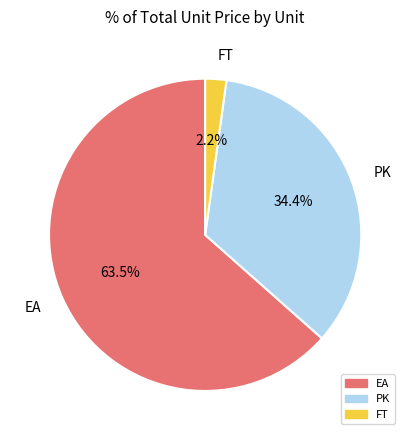

To the nearest percent, what is the average slice percentage?

33%